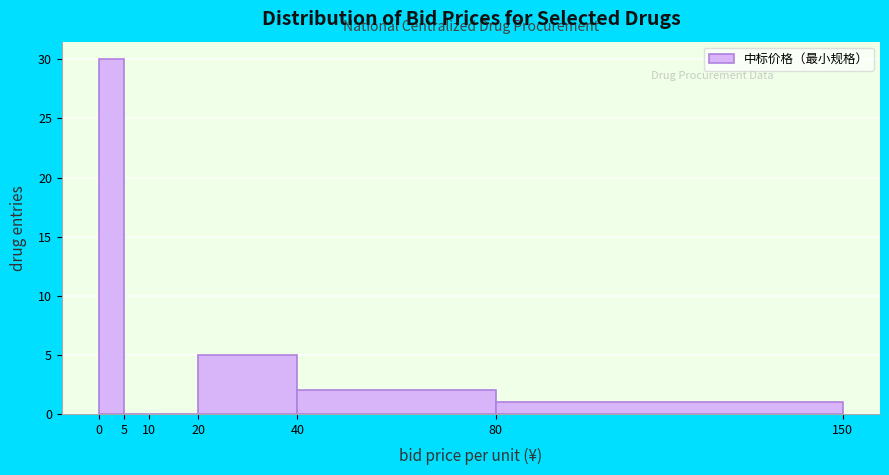

Reading left to right, list every bar in this chart as the range it spans on the x-axis followed by its height. The values are not printed on the chart, so give them approximately, as read against the axis.

0 to 5: 30
5 to 10: 0
10 to 20: 0
20 to 40: 5
40 to 80: 2
80 to 150: 1